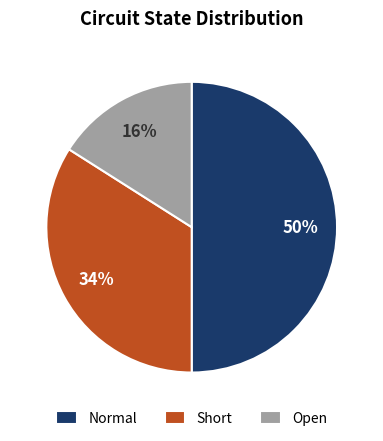

To the nearest percent, what is the average slice percentage?

33%